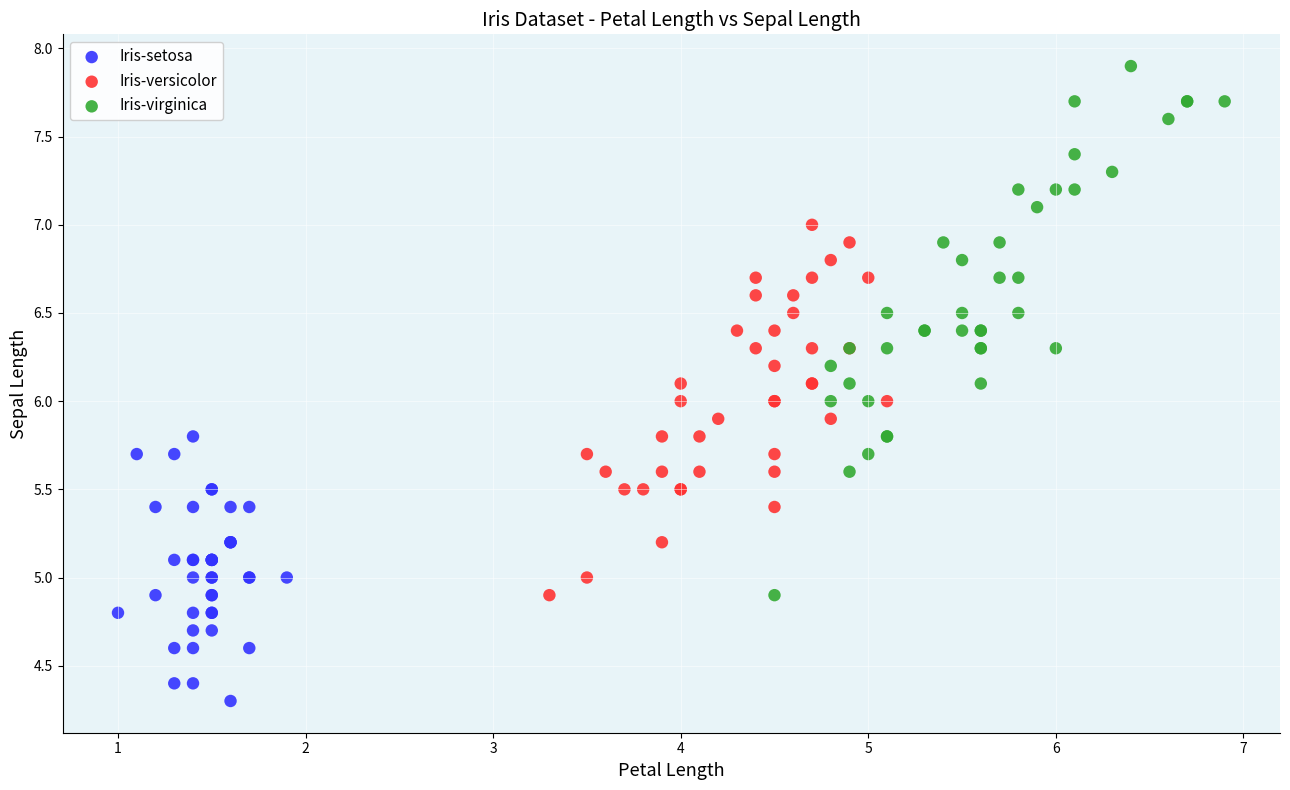

What are all the series names shown in the legend?

Iris-setosa, Iris-versicolor, Iris-virginica